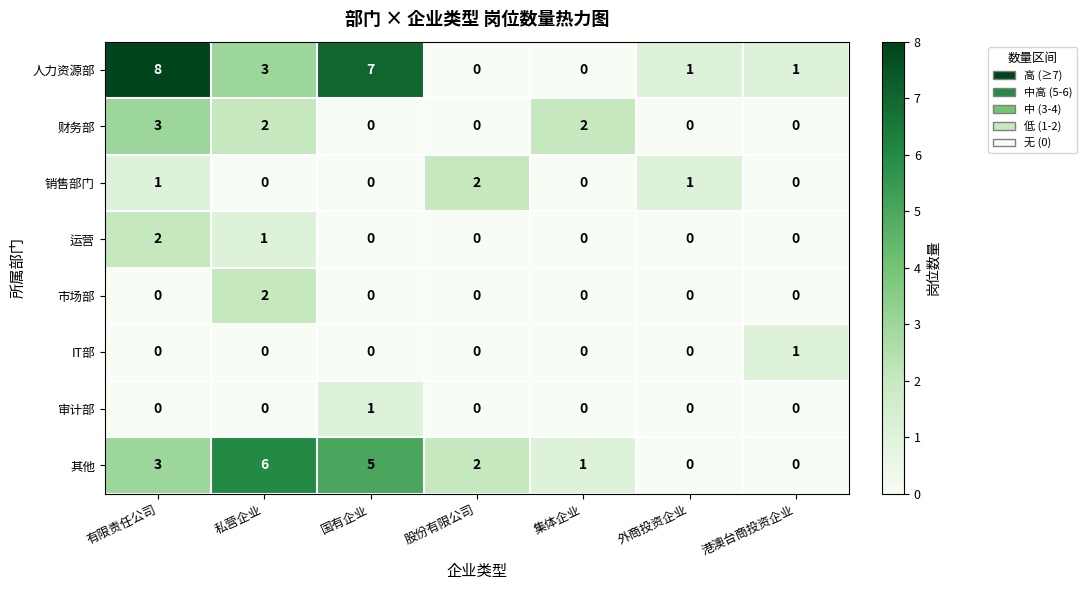

Which series has the widest spread of values?

人力资源部